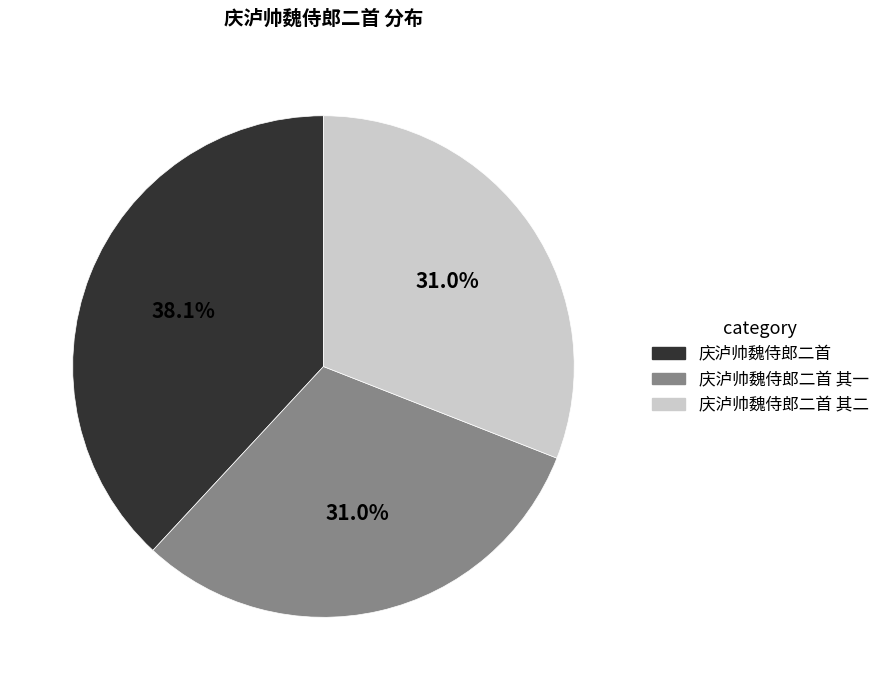

Is there a majority slice in this chart?

No